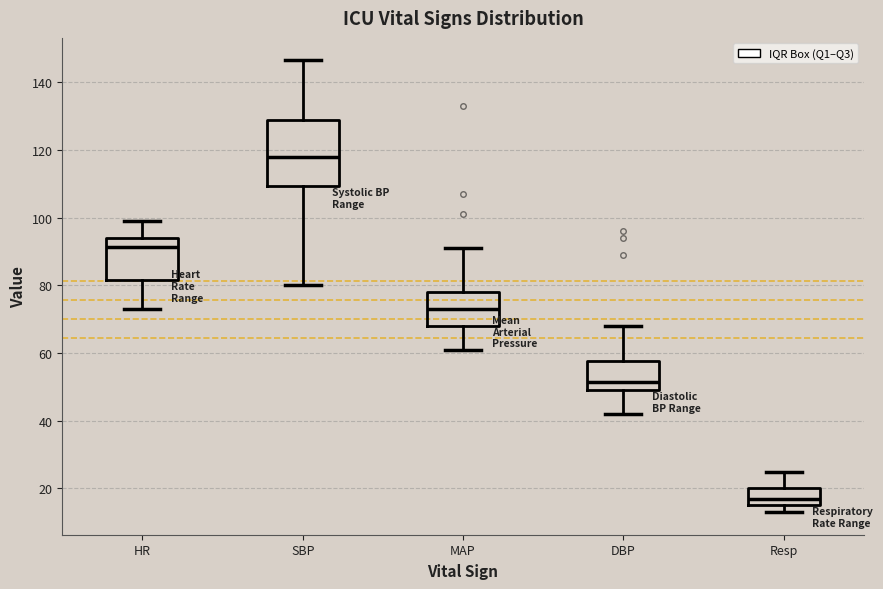

Which box's median line is the lowest?

Resp